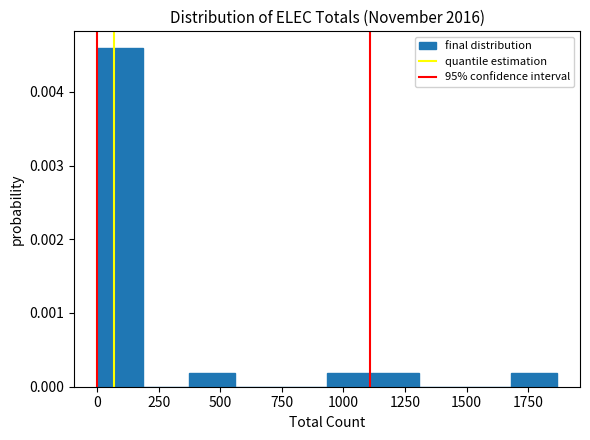

Read against the x-axis, roughly where is the centre of the tallest bar?

100